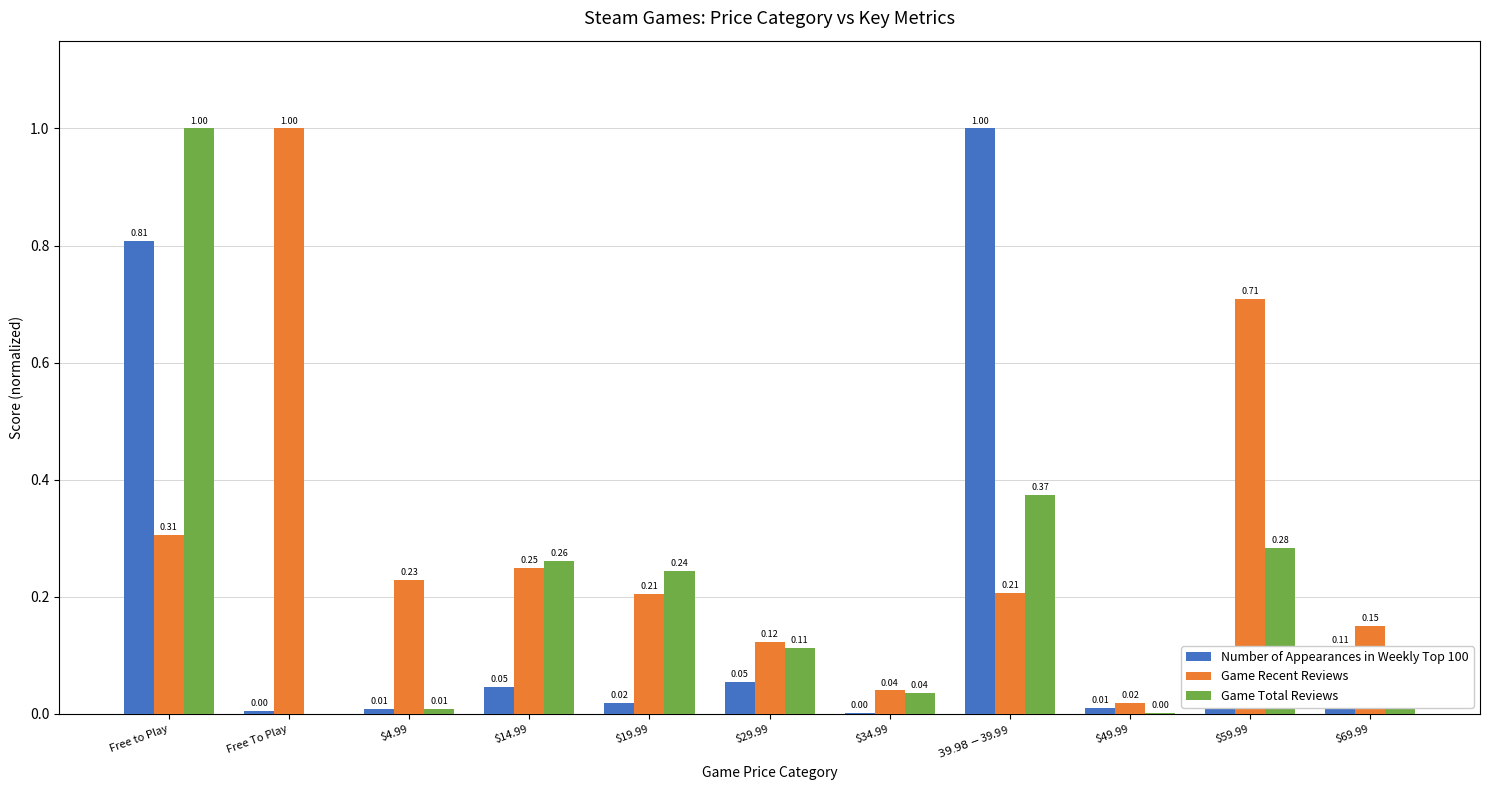

At which label does Game Recent Reviews reach its peak?

Free To Play